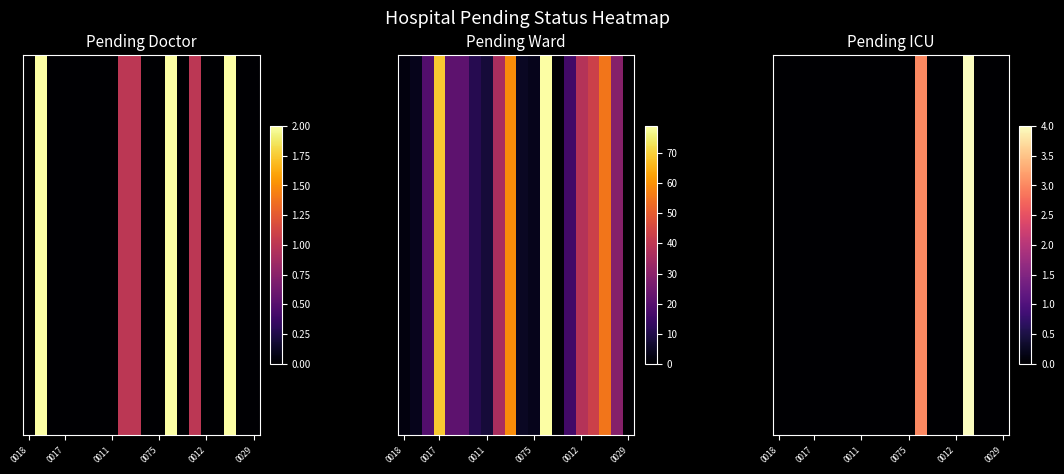

The value at 12 is 3. True or false?

True